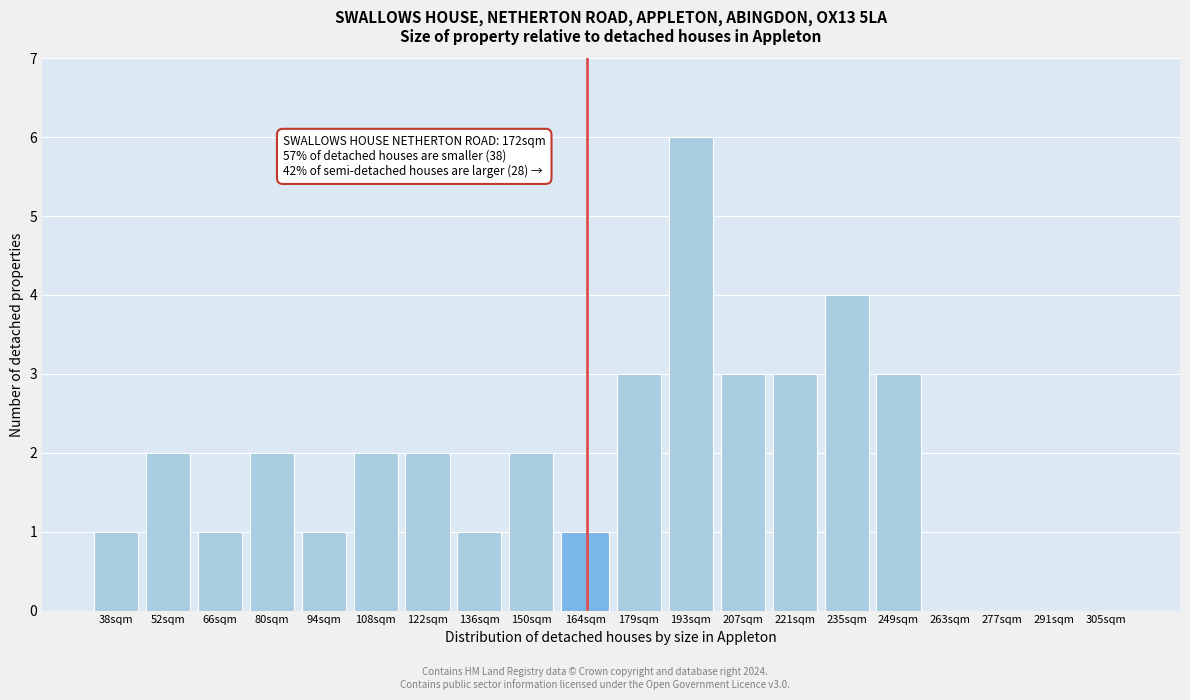

Reading left to right, what are all the values shown in this chart?

38sqm=1	52sqm=2	66sqm=1	80sqm=2	94sqm=1	108sqm=2	122sqm=2	136sqm=1	150sqm=2	164sqm=1	179sqm=3	193sqm=6	207sqm=3	221sqm=3	235sqm=4	249sqm=3	263sqm=0	277sqm=0	291sqm=0	305sqm=0